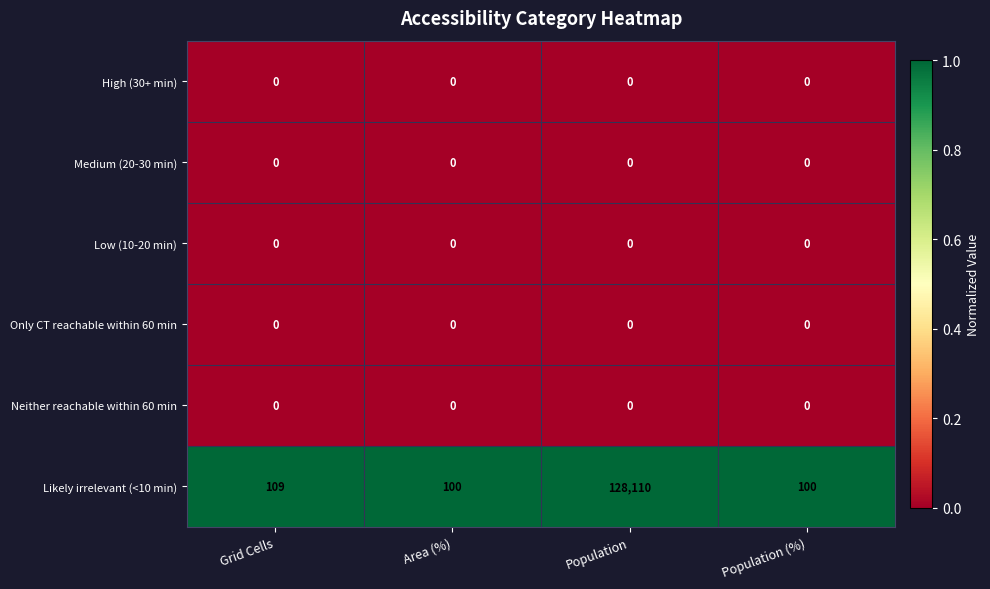

At which category is the sum across all series the highest?

Population